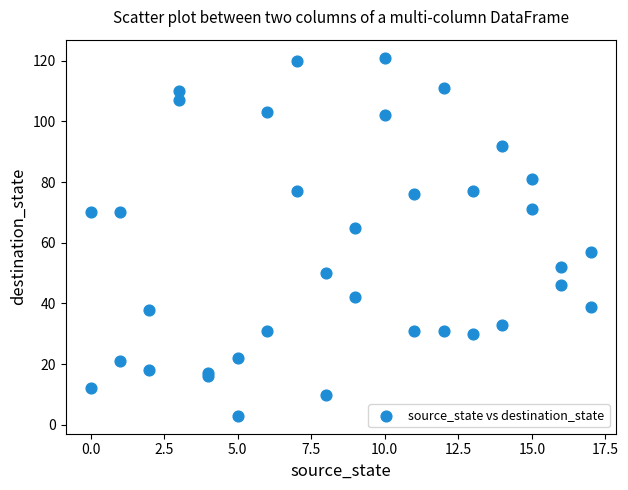

What Y value in the scatter plot is closest to 62?

65